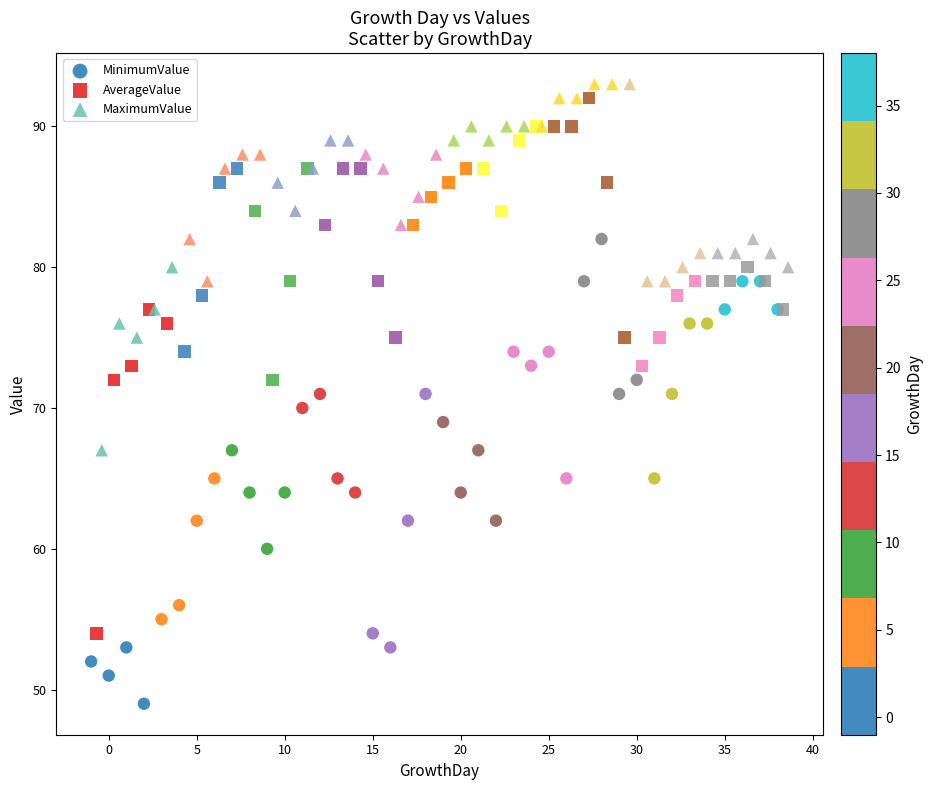

Which series has the largest Y range (max minus min)?

AverageValue